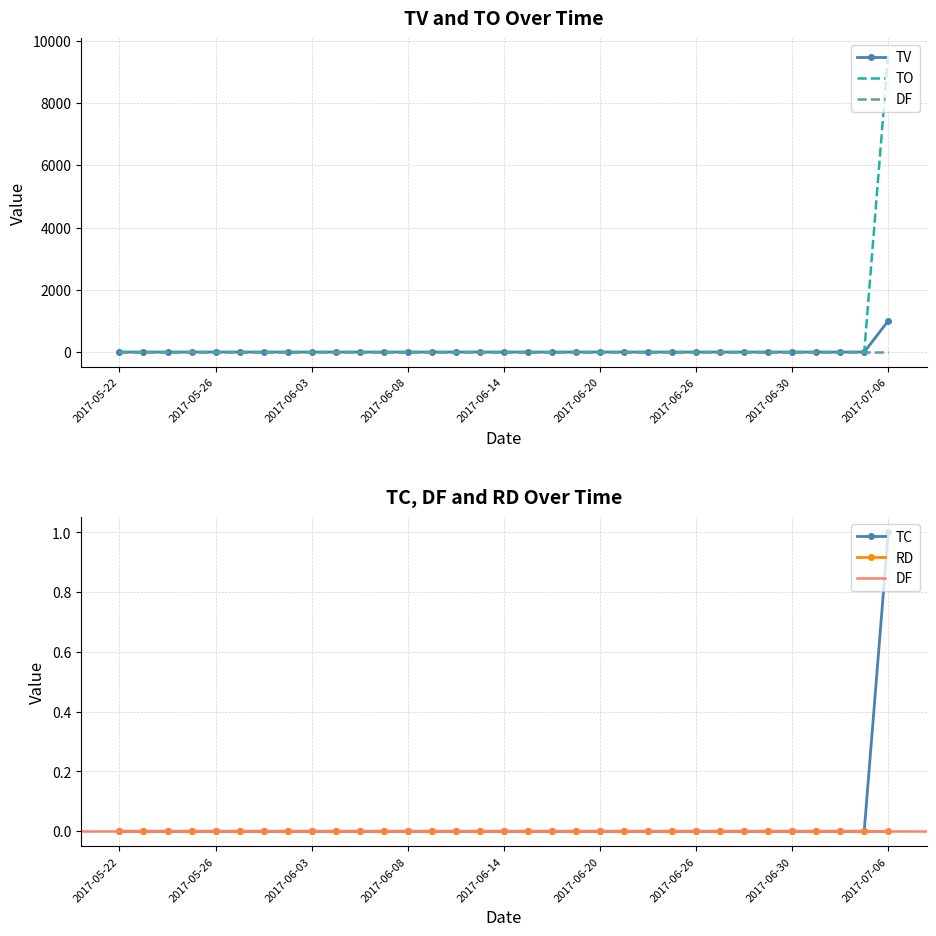

True or false: TV and TO cross at least once.

False